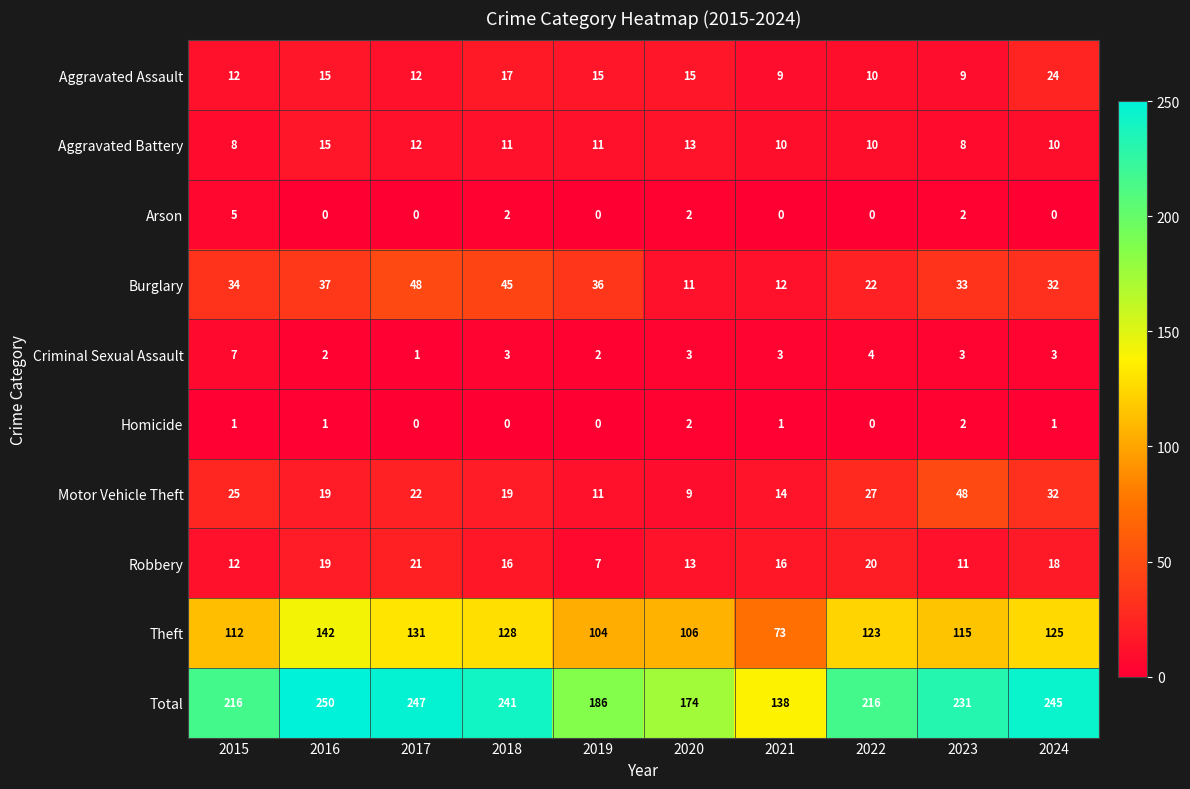

How many categories are shown in the chart?

10